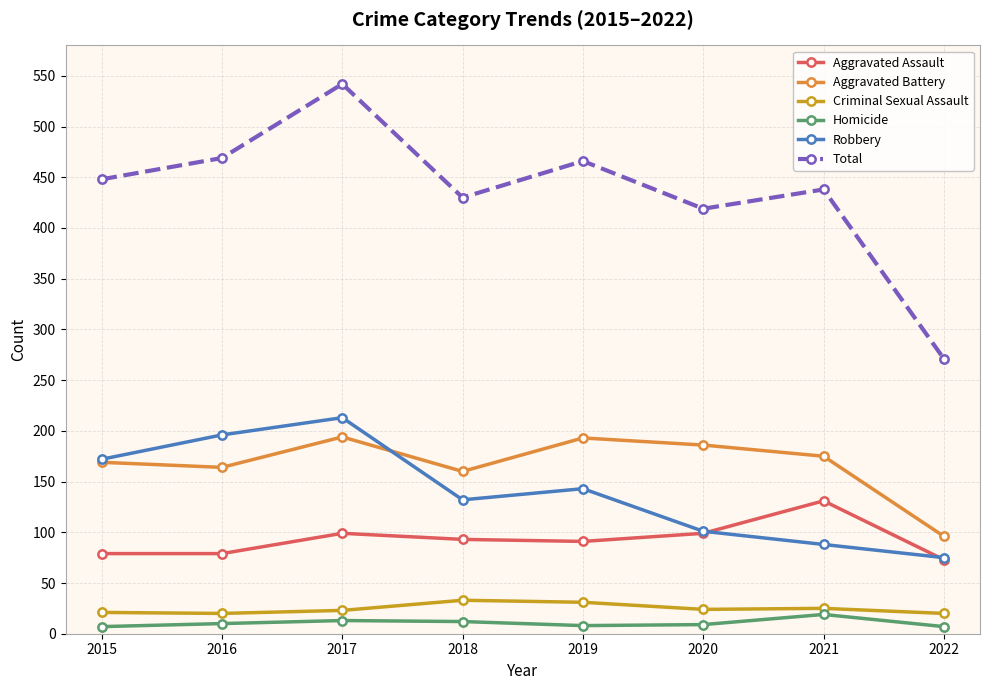

Is the value of Aggravated Assault at 2017 greater than the value of Homicide at 2016?

Yes